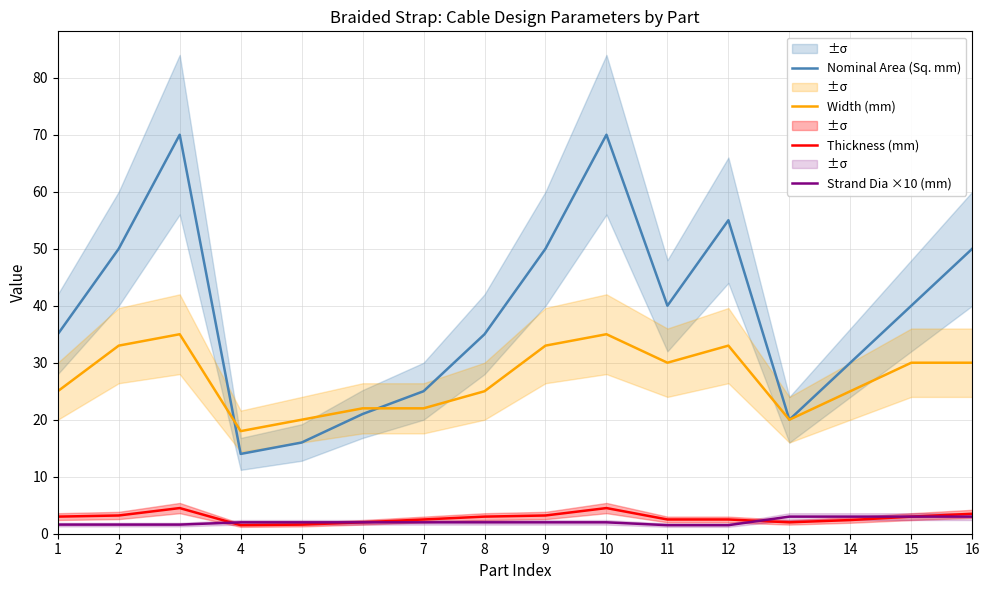

Reading left to right, extract all data points from this chart.

Nominal Area (Sq. mm): 1=35.0	2=50.0	3=70.0	4=14.0	5=16.0	6=21.0	7=25.0	8=35.0	9=50.0	10=70.0	11=40.0	12=55.0	13=20.0	14=30.0	15=40.0	16=50.0
Width (mm): 1=25.0	2=33.0	3=35.0	4=18.0	5=20.0	6=22.0	7=22.0	8=25.0	9=33.0	10=35.0	11=30.0	12=33.0	13=20.0	14=25.0	15=30.0	16=30.0
Thickness (mm): 1=3.0	2=3.2	3=4.5	4=1.5	5=1.6	6=2.0	7=2.5	8=3.0	9=3.2	10=4.5	11=2.5	12=2.5	13=2.0	14=2.4	15=3.0	16=3.5
Strand Dia ×10 (mm): 1=1.6	2=1.6	3=1.6	4=2.0	5=2.0	6=2.0	7=2.0	8=2.0	9=2.0	10=2.0	11=1.5	12=1.5	13=3.0	14=3.0	15=3.0	16=3.0